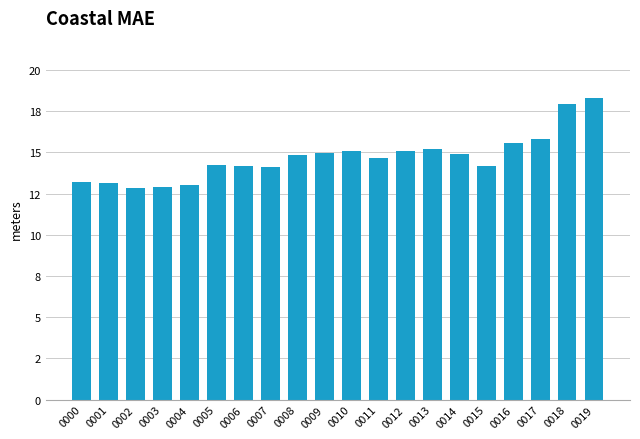

Are the bars horizontal?

No